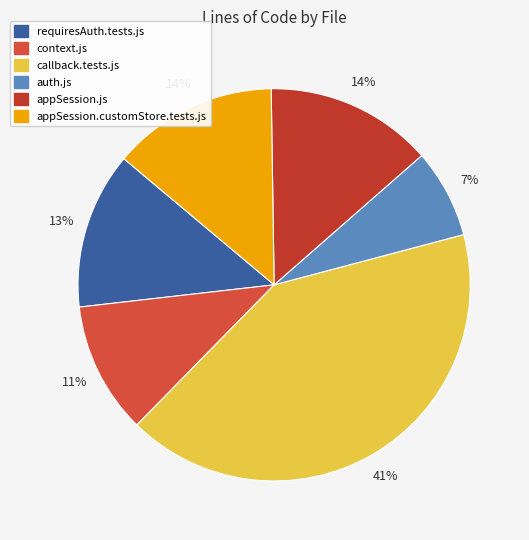

Count the number of slices in the pie.

6